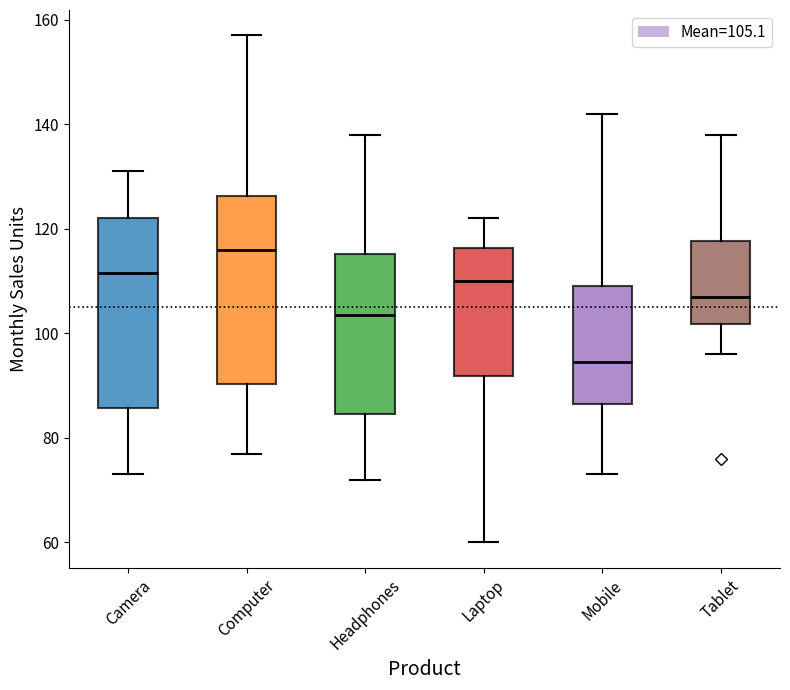

Where does the median line of the box for Tablet sit on the y-axis? The values are not printed on the chart, so give them approximately, as read against the axis.

108